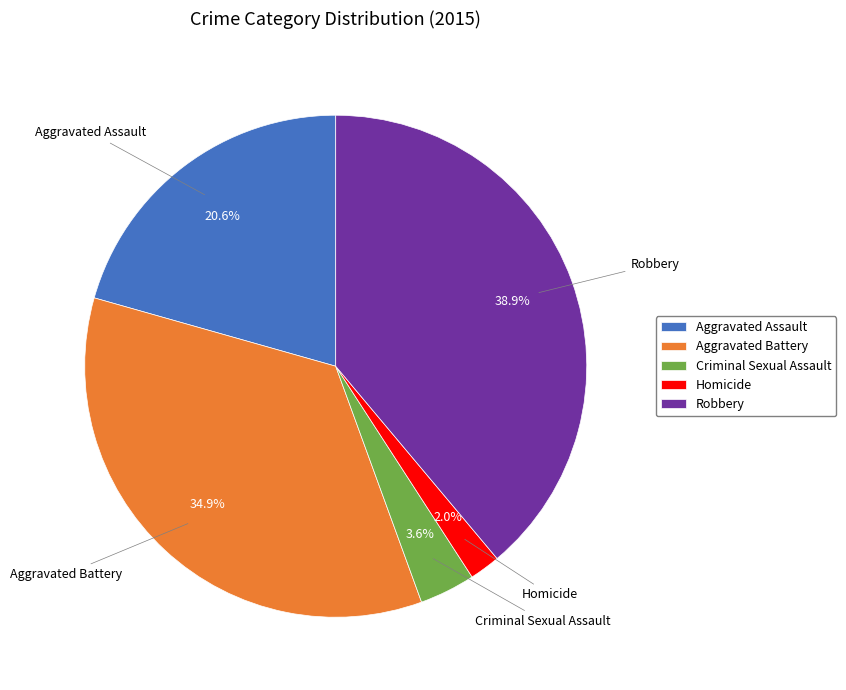

Is there a majority slice in this chart?

No